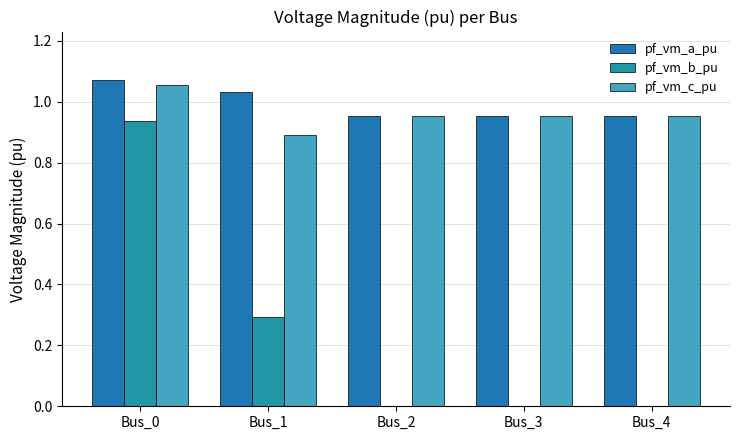

The value of pf_vm_b_pu at Bus_2 is -0.6. True or false?

False